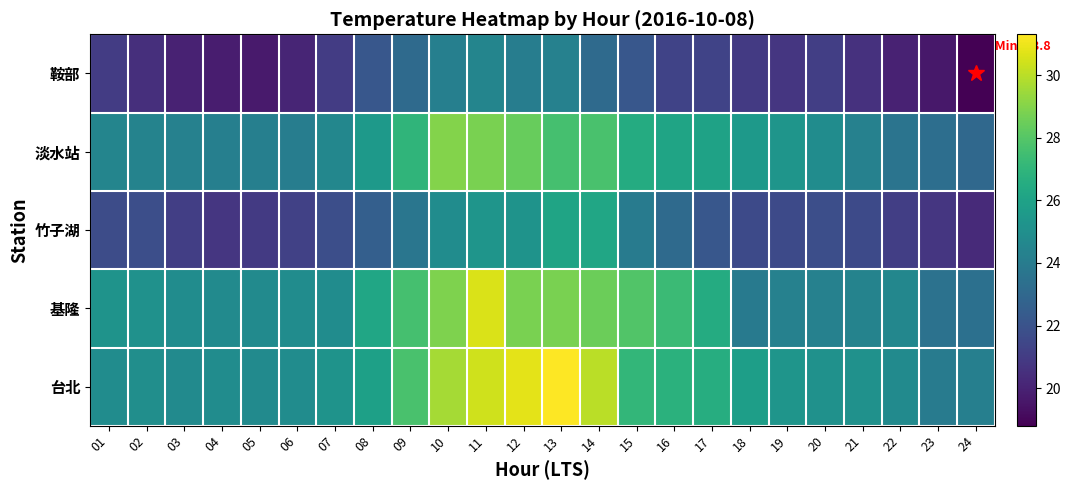

Count the number of categories in the chart.

24